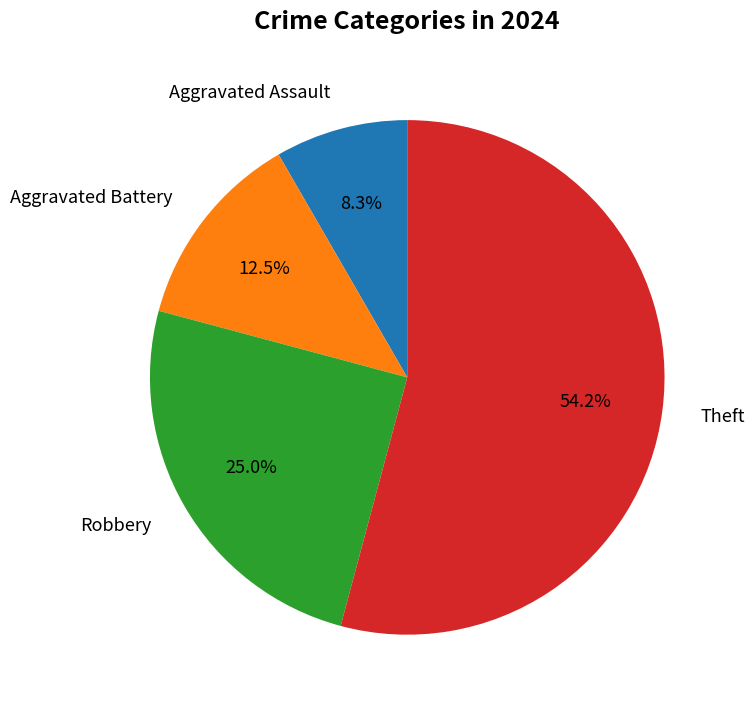

Which has a higher value, Aggravated Battery or Robbery?

Robbery